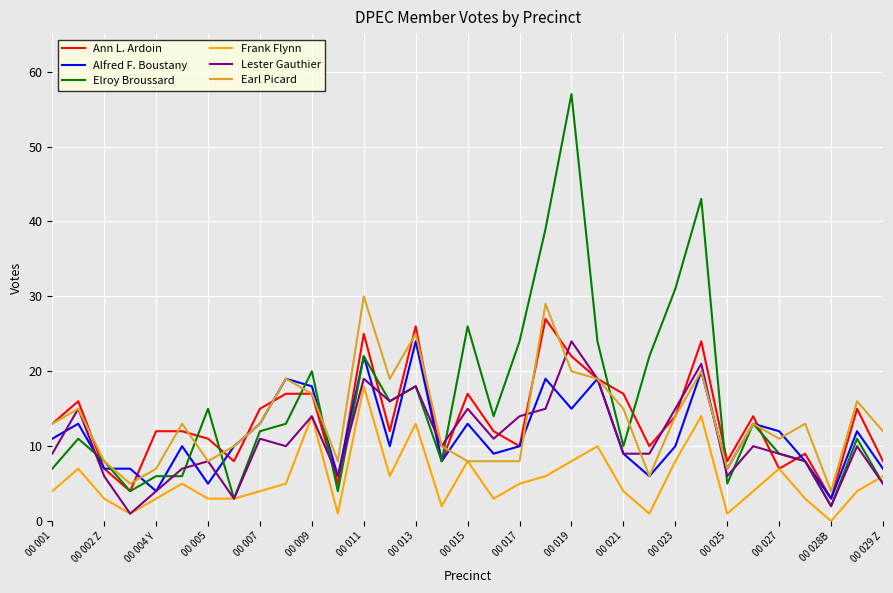

Which series has the widest spread of values?

Elroy Broussard